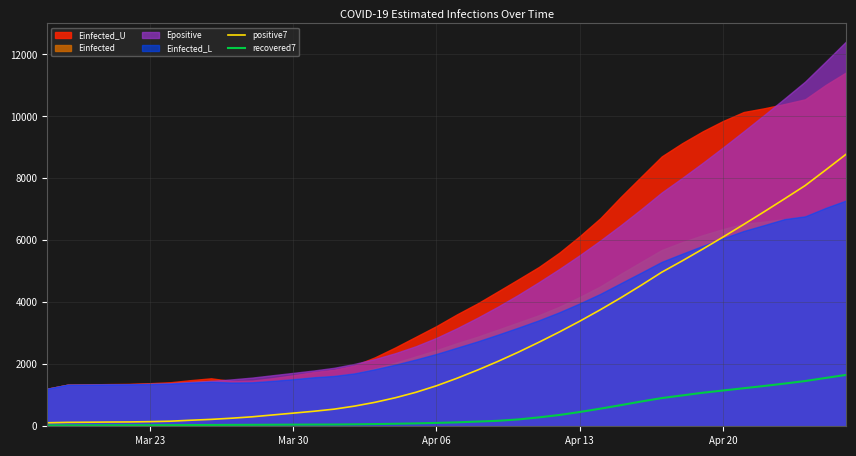

True or false: positive7 has more than 0 interior local peaks.

False